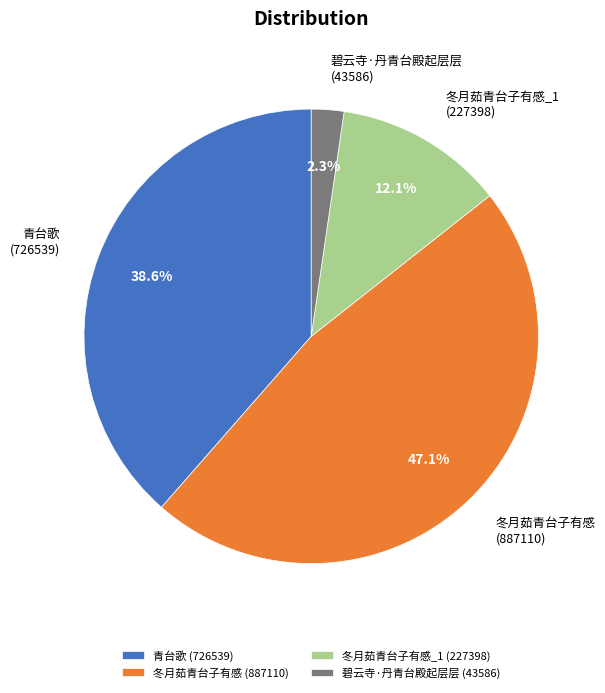

Which has a higher value, 碧云寺·丹青台殿起层层 (43586) or 冬月茹青台子有感 (887110)?

冬月茹青台子有感 (887110)